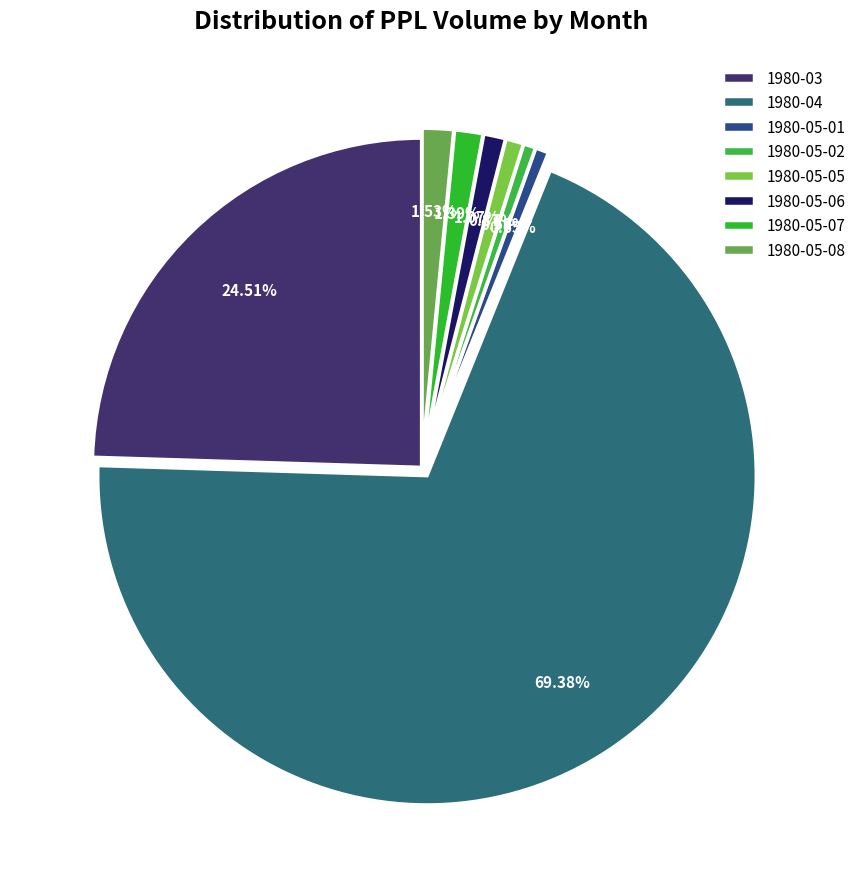

Count the number of slices in the pie.

8